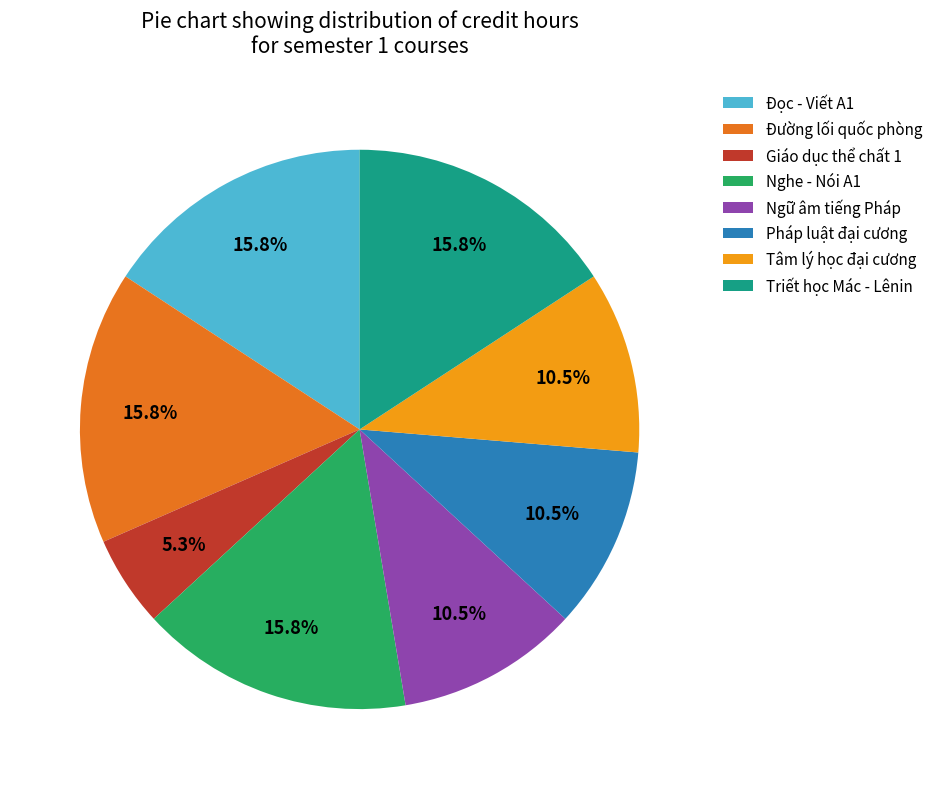

To the nearest percent, what is the combined percentage of Đọc - Viết A1 and Tâm lý học đại cương?

26%